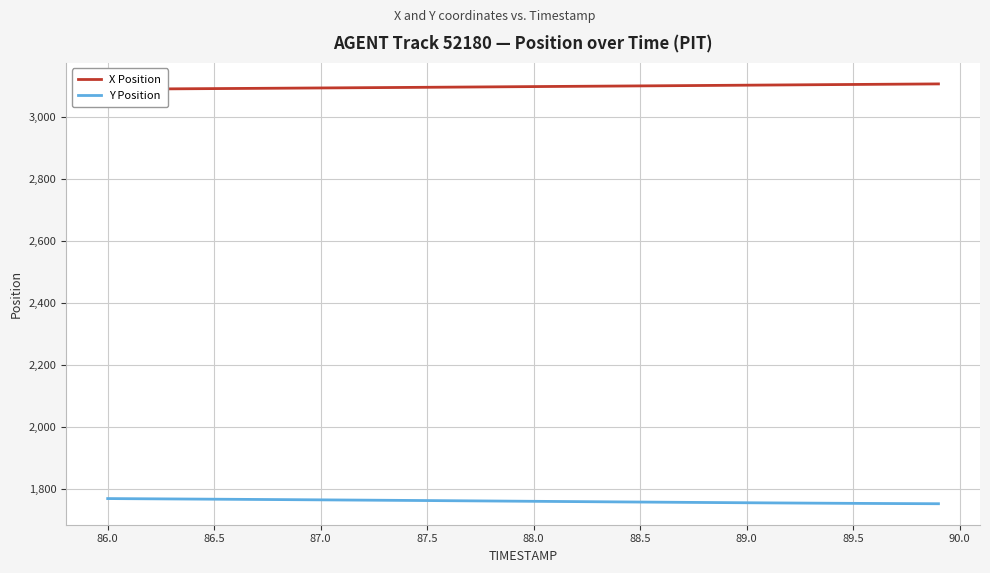

Rank the series by their average value, from lowest to highest.

Y Position, X Position